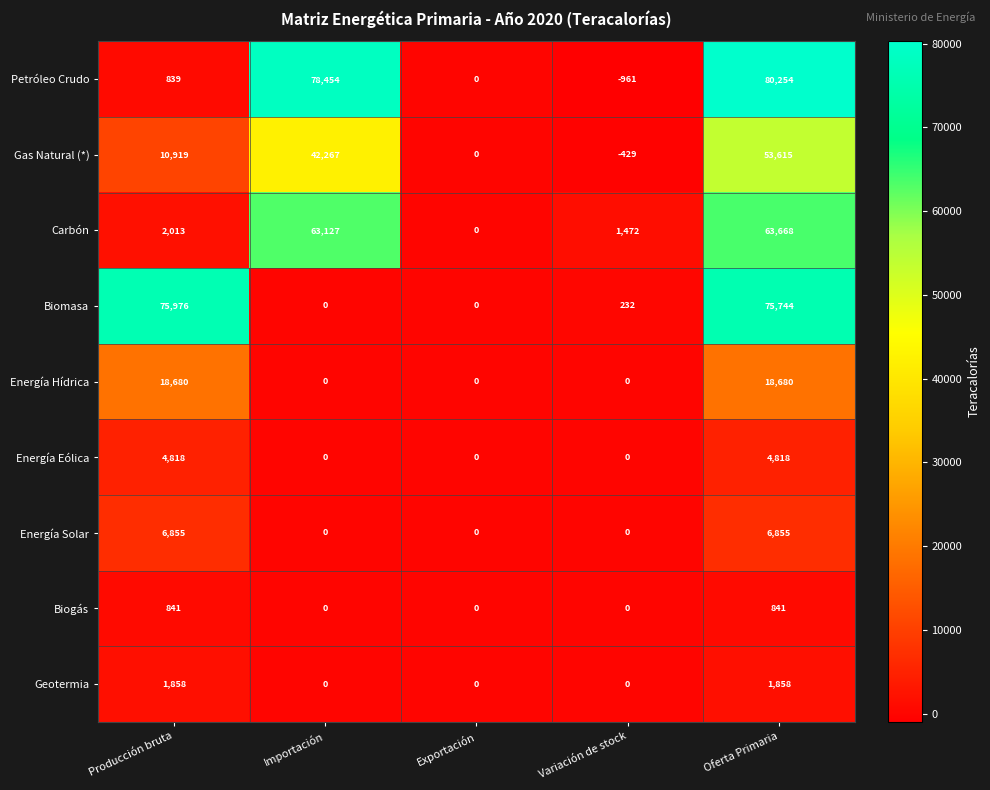

How many distinct data groups are displayed?

9